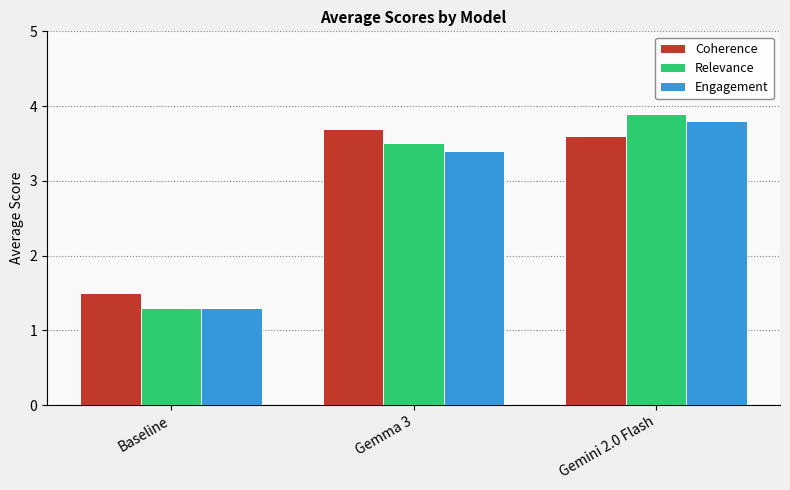

Reading left to right, list all the values displayed in this chart.

Coherence: Baseline=1.5	Gemma 3=3.7	Gemini 2.0 Flash=3.6
Relevance: Baseline=1.3	Gemma 3=3.5	Gemini 2.0 Flash=3.9
Engagement: Baseline=1.3	Gemma 3=3.4	Gemini 2.0 Flash=3.8